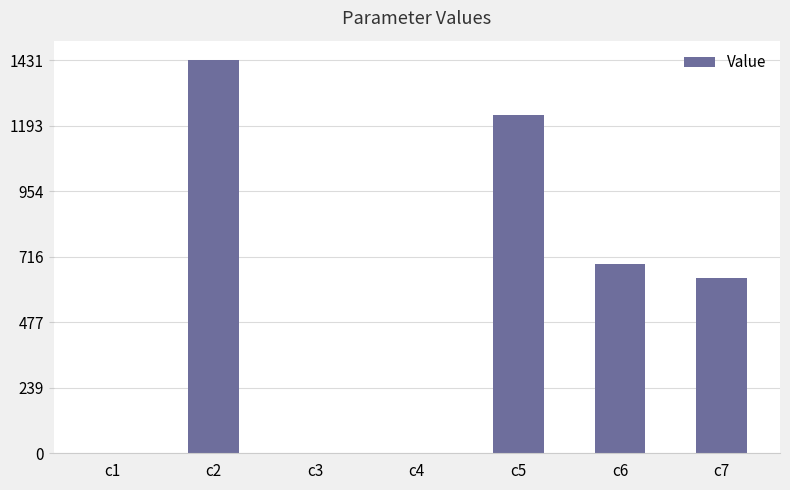

Between c6 and c5, which is larger?

c5